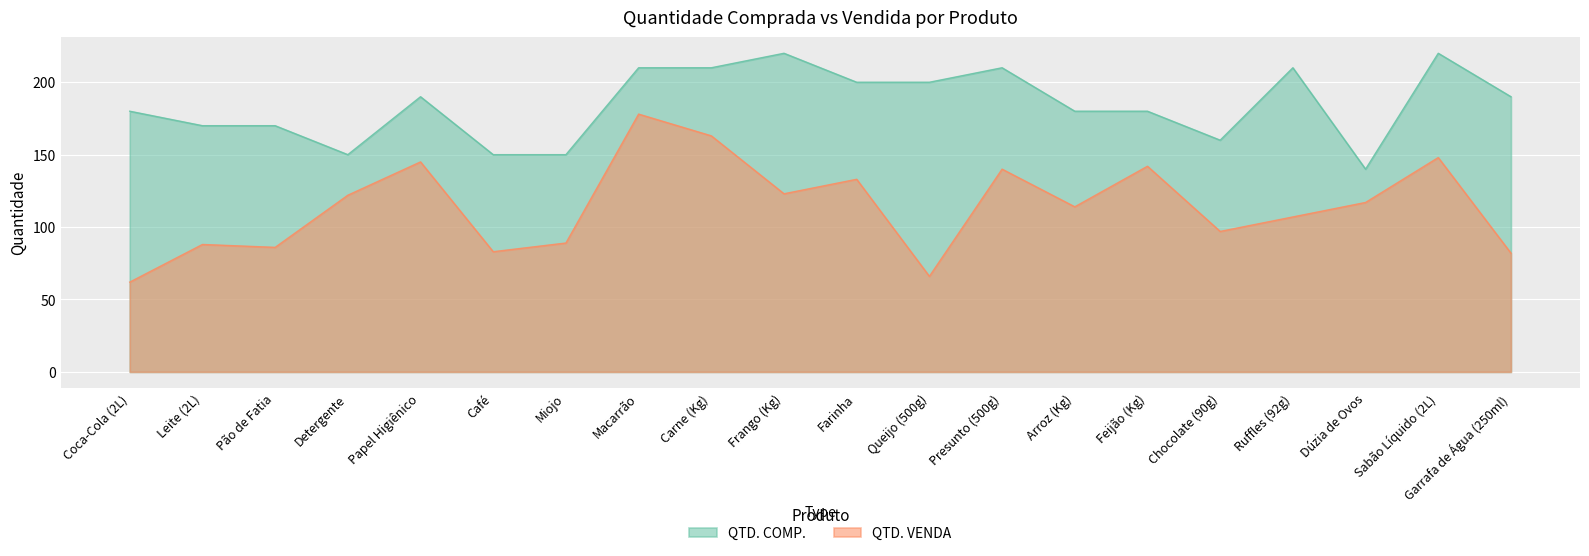

True or false: QTD. COMP. and QTD. VENDA intersect in this chart.

False